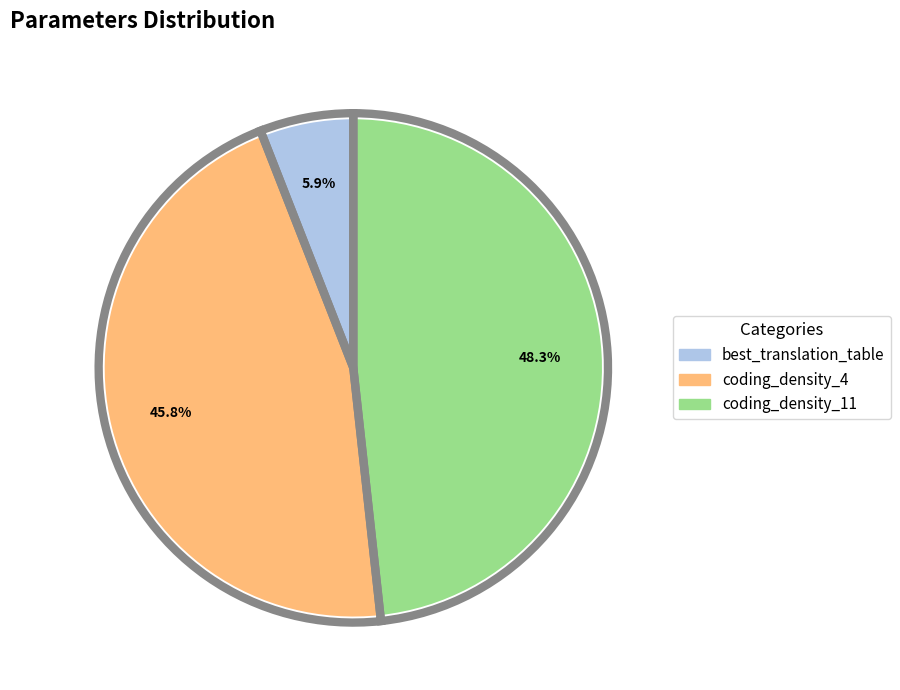

Combined, do coding_density_11 and coding_density_4 account for over 50%?

Yes